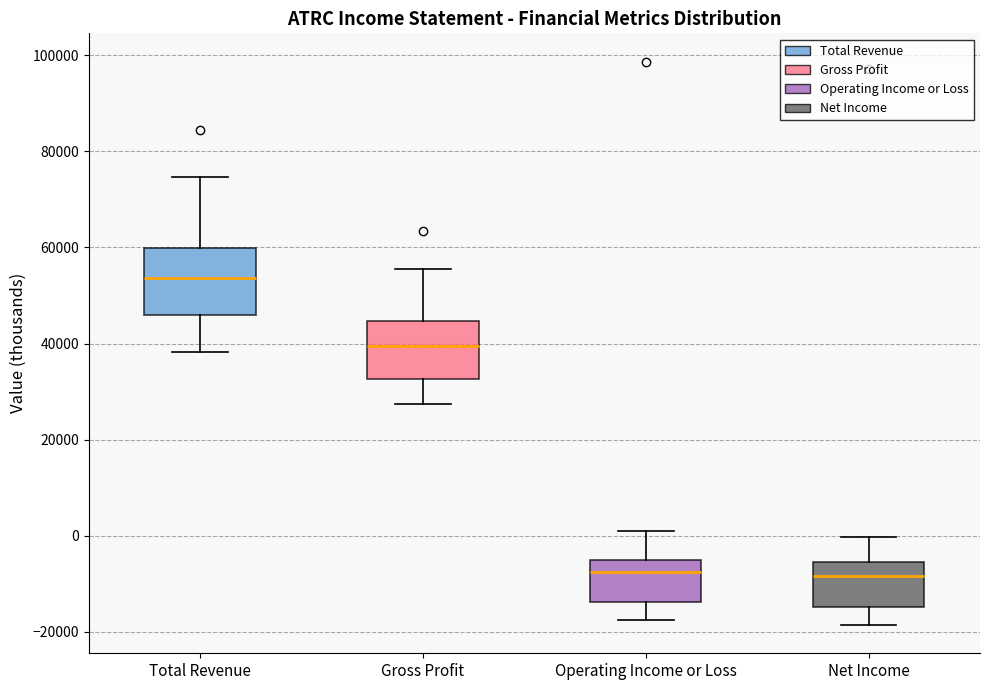

Reading left to right, transcribe this box plot: for each box, give where its median line is, the range the box spans, and where its two whiskers end, as read against the y-axis. The values are not printed on the chart, so give them approximately, as read against the axis.

Total Revenue: median 54000, box 46000 to 60000, whiskers 38000 to 74000
Gross Profit: median 40000, box 32000 to 44000, whiskers 28000 to 56000
Operating Income or Loss: median -8000, box -14000 to -4000, whiskers -18000 to 2000
Net Income: median -8000, box -14000 to -6000, whiskers -18000 to 0